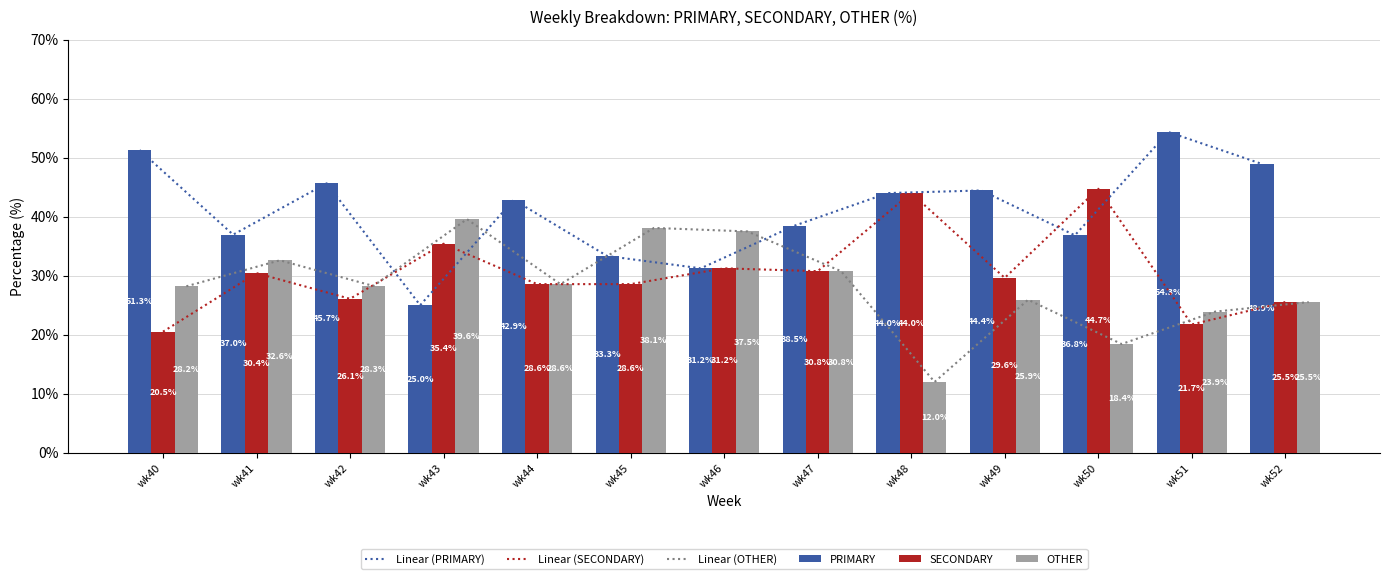

What is the average value of the Linear (PRIMARY) series?

41.0